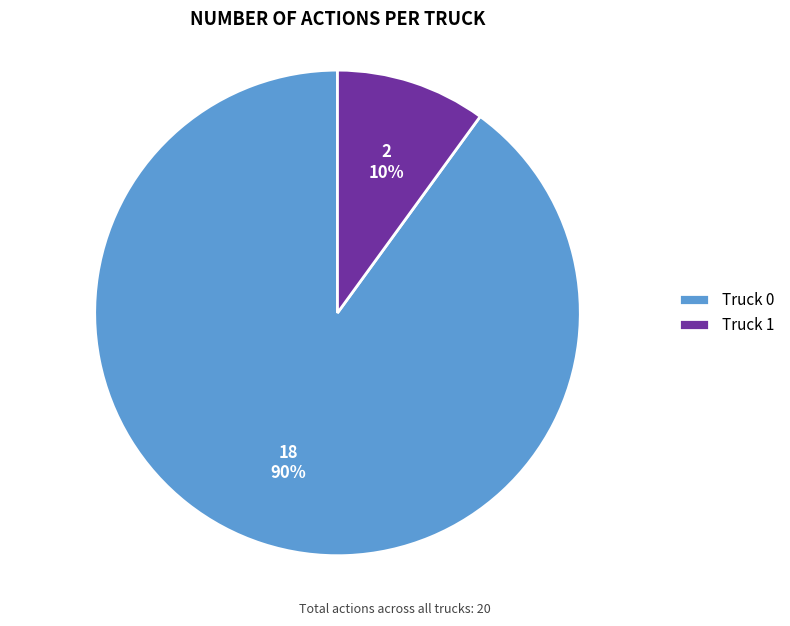

To the nearest percent, what is the difference between the largest and smallest slice percentages?

80%